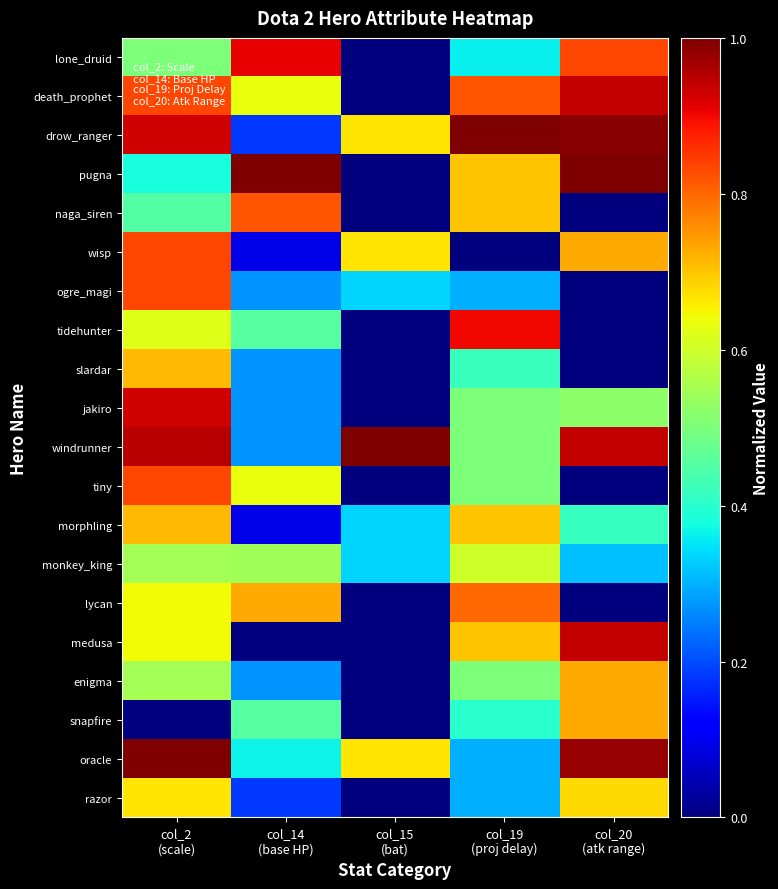

Which category has the highest value across all series?

col_19
(proj delay)